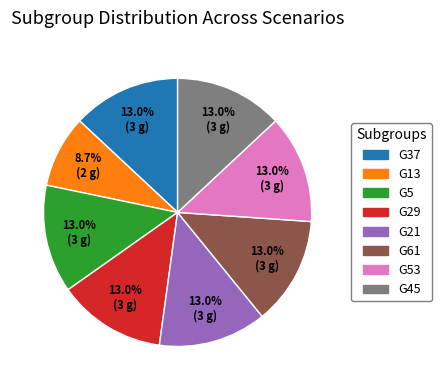

Which slice is the smallest?

G13